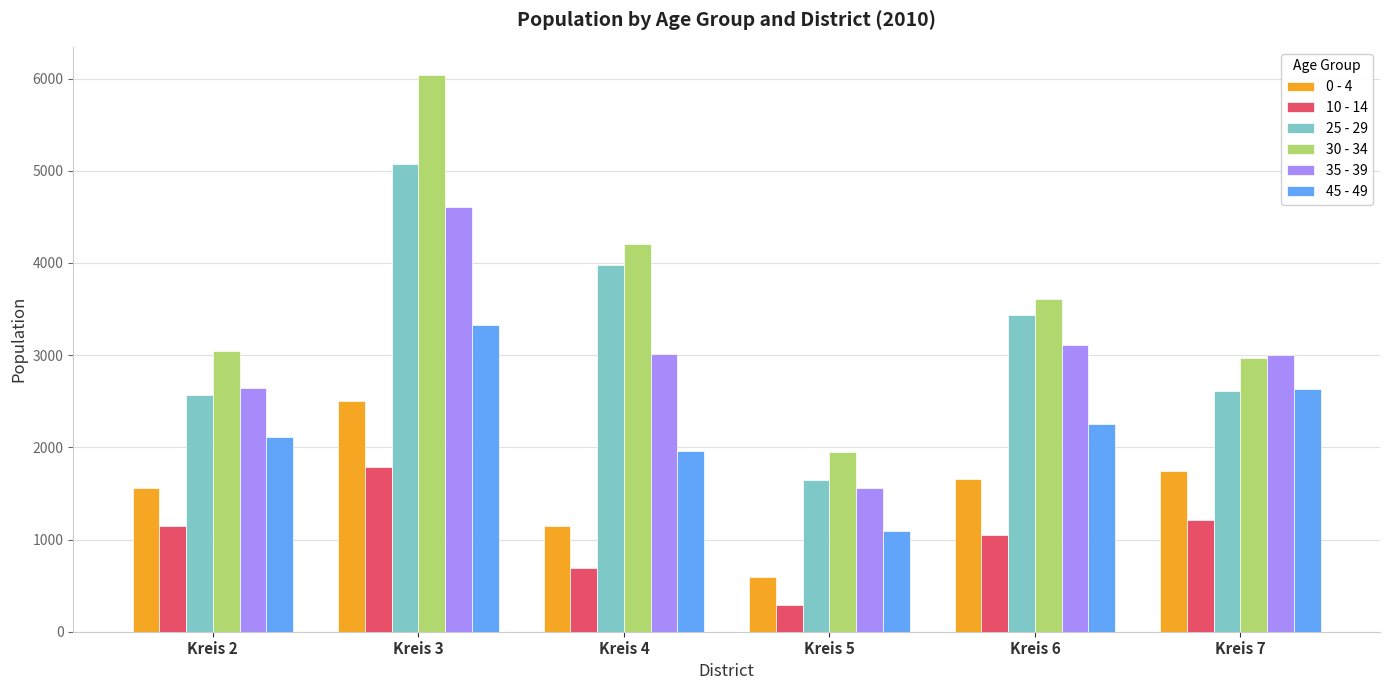

Rank the categories by 10 - 14 value from highest to lowest.

Kreis 3, Kreis 7, Kreis 2, Kreis 6, Kreis 4, Kreis 5